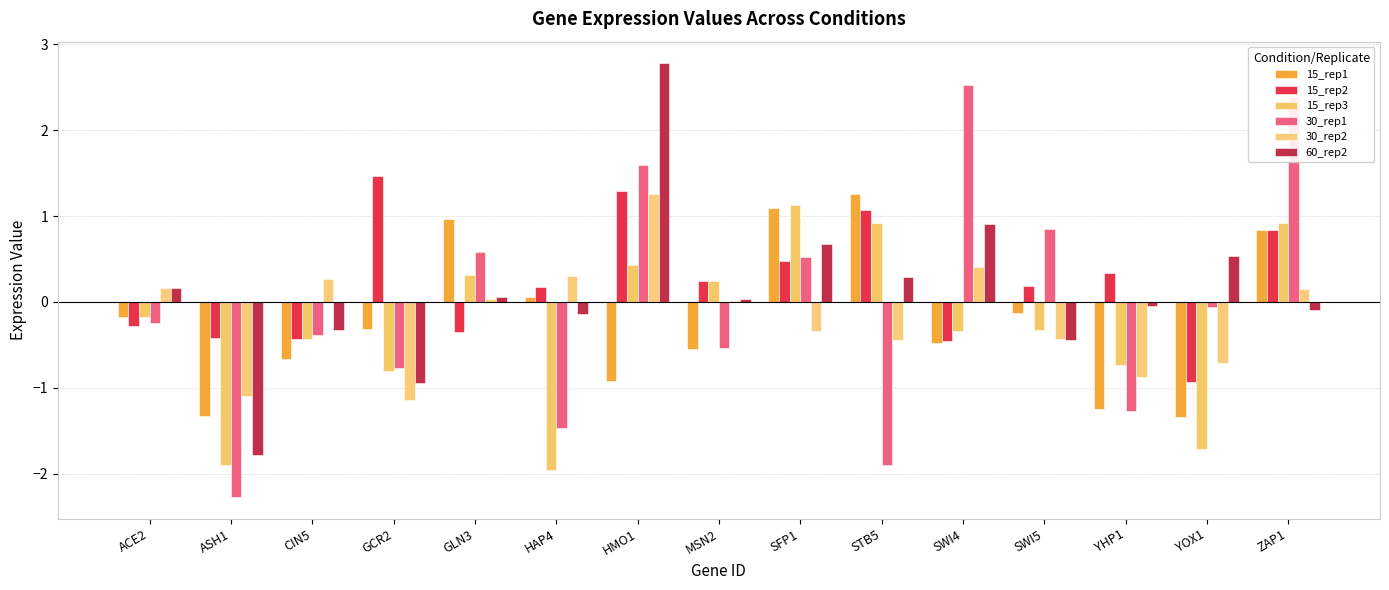

How many groups of bars are there?

15